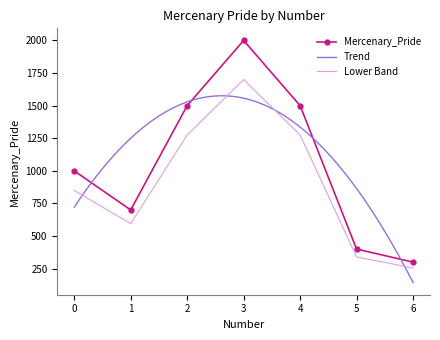

The value at 0 is 1000. True or false?

True